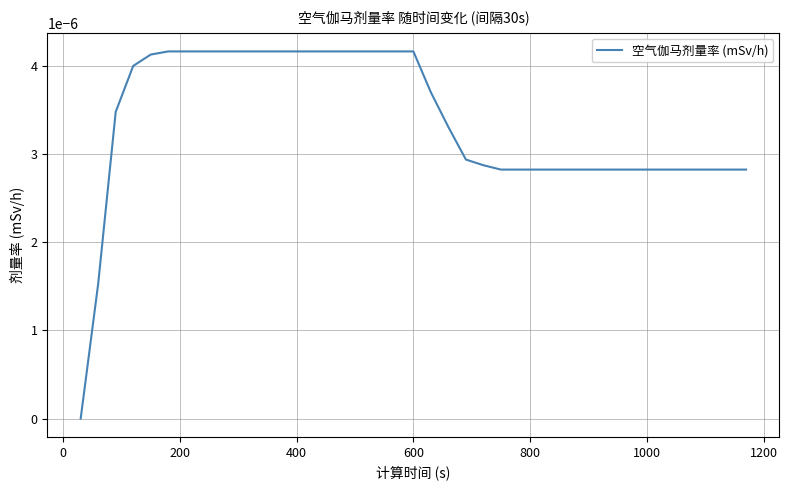

How many values exceed 0?

38